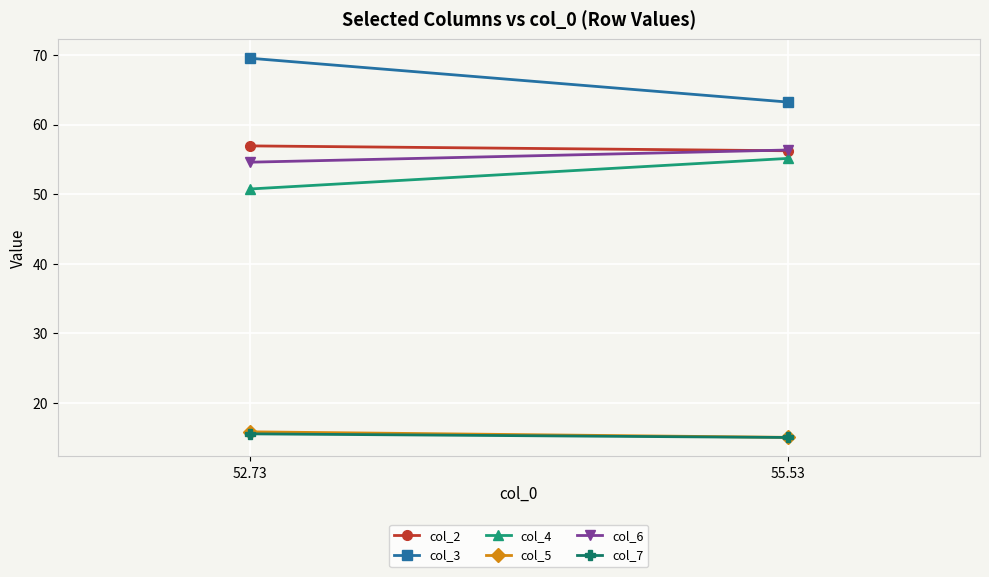

How many lines are shown in the chart?

6